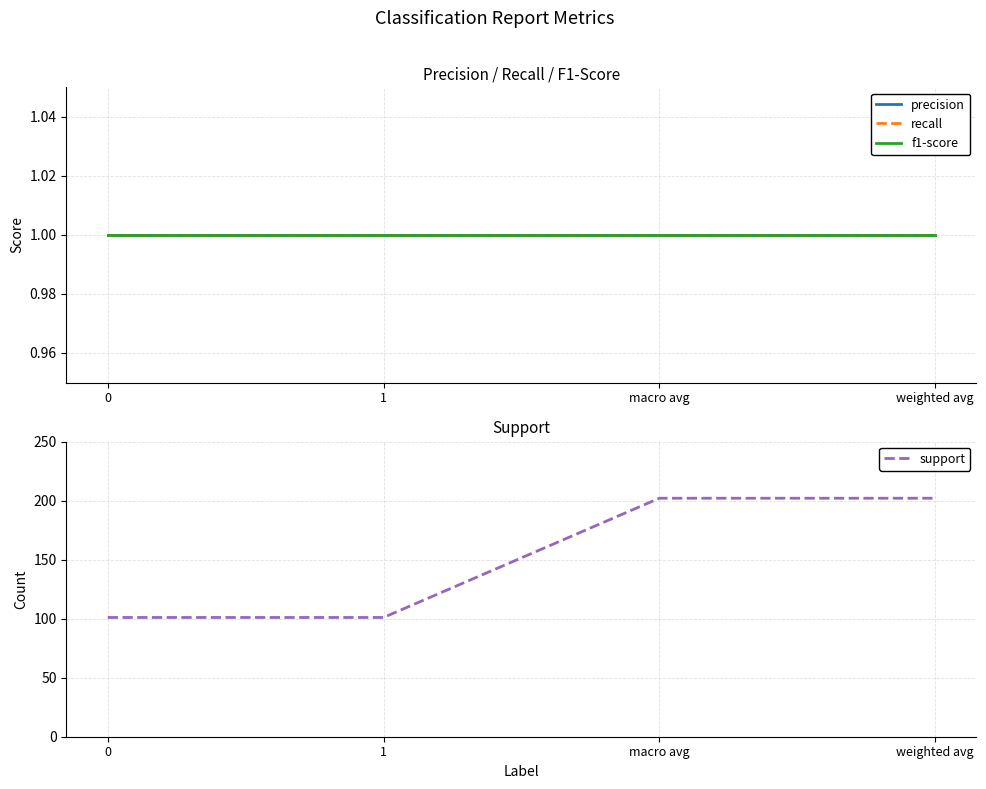

At 0, list the series in order from smallest to largest.

precision, recall, f1-score, support